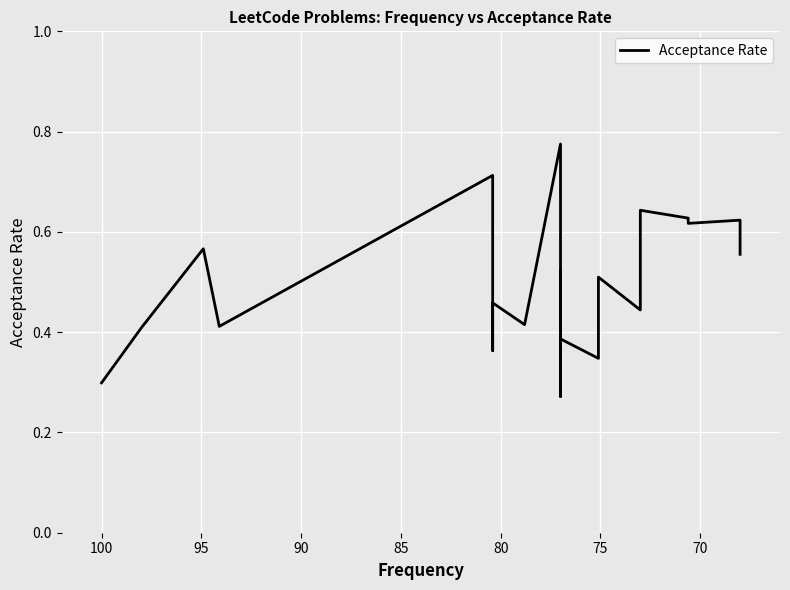

How many interior local valleys (lower than both neighbors) does the data have?

7